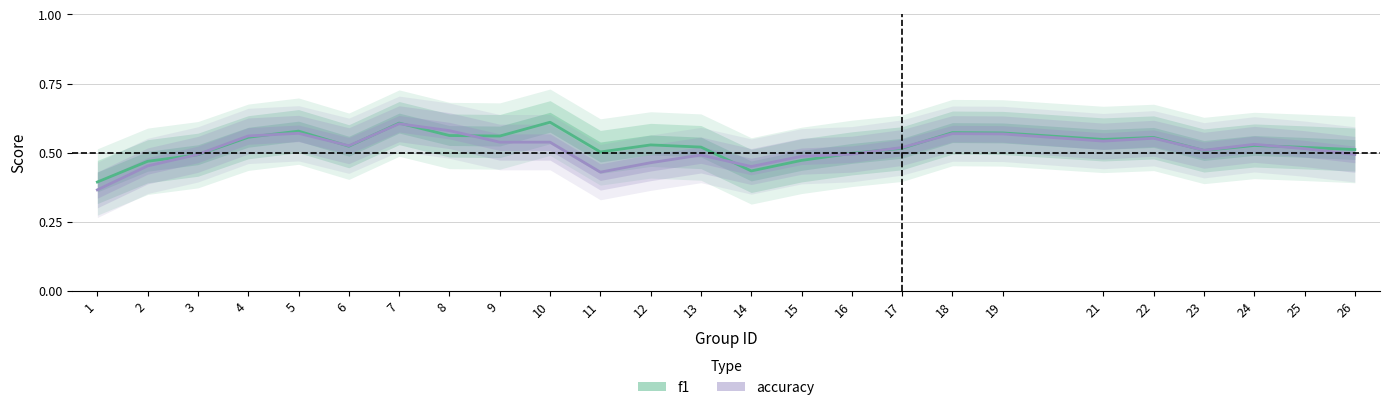

At which category does f1 reach its first local valley?

6